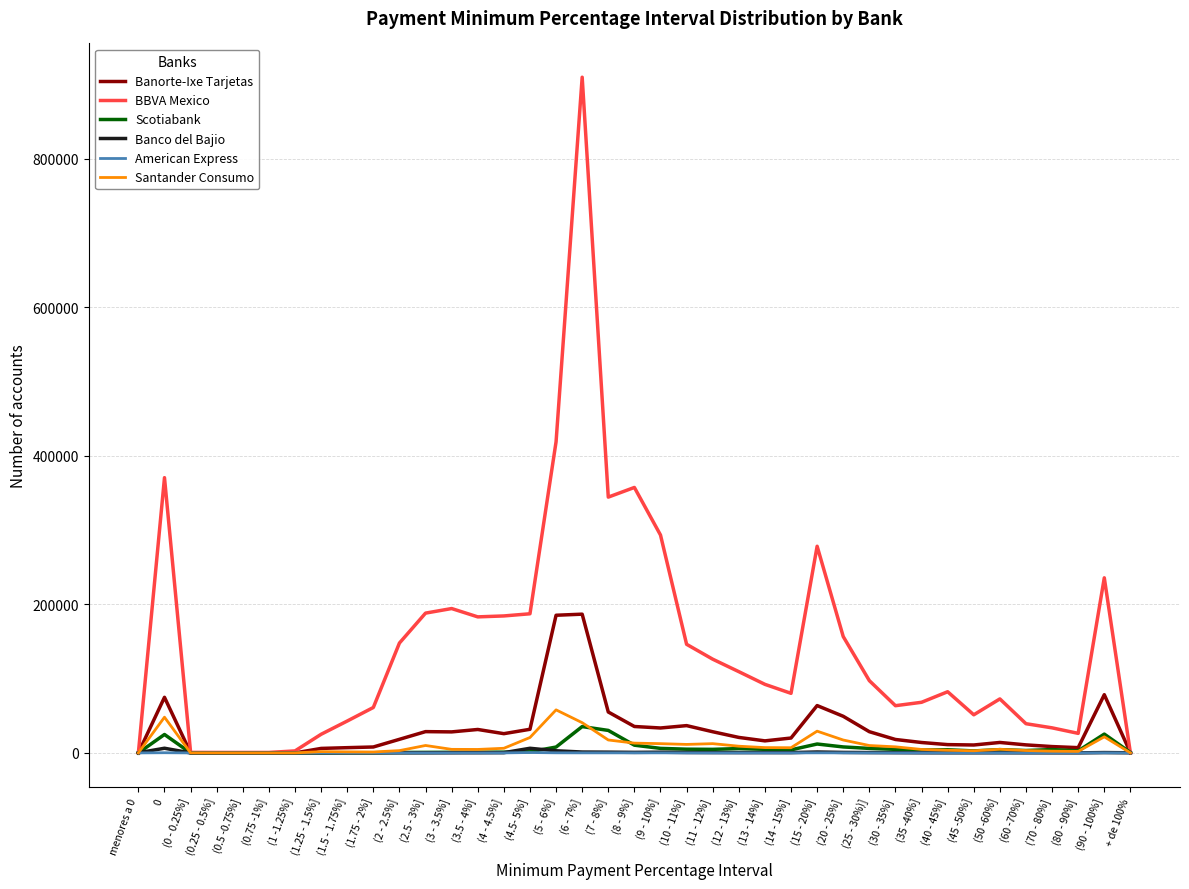

What is the maximum value for American Express?

523